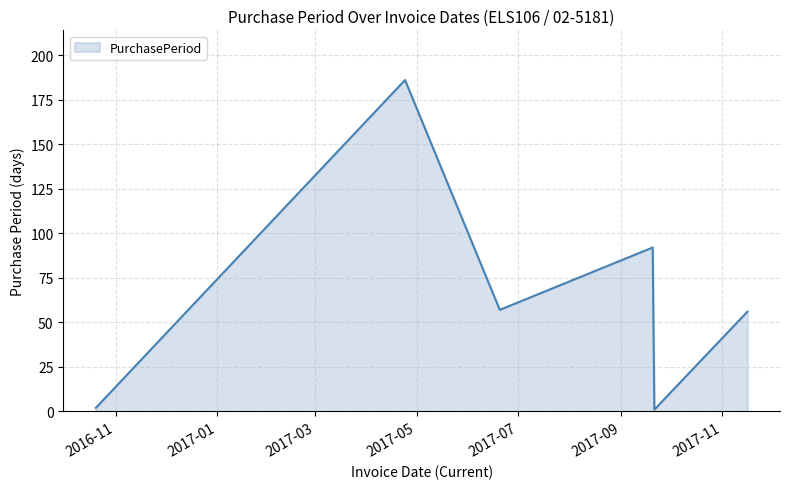

How many interior local peaks (higher than both neighbors) does the data have?

2